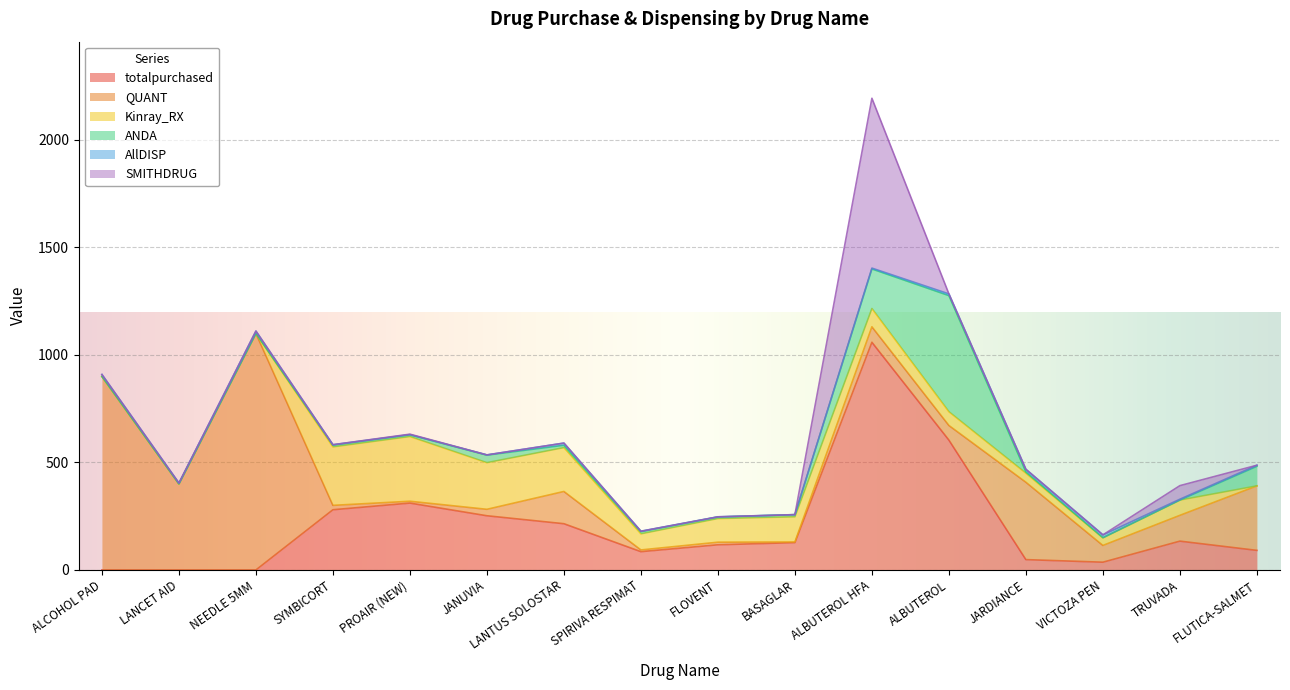

How many values in the QUANT series are below 78?

8